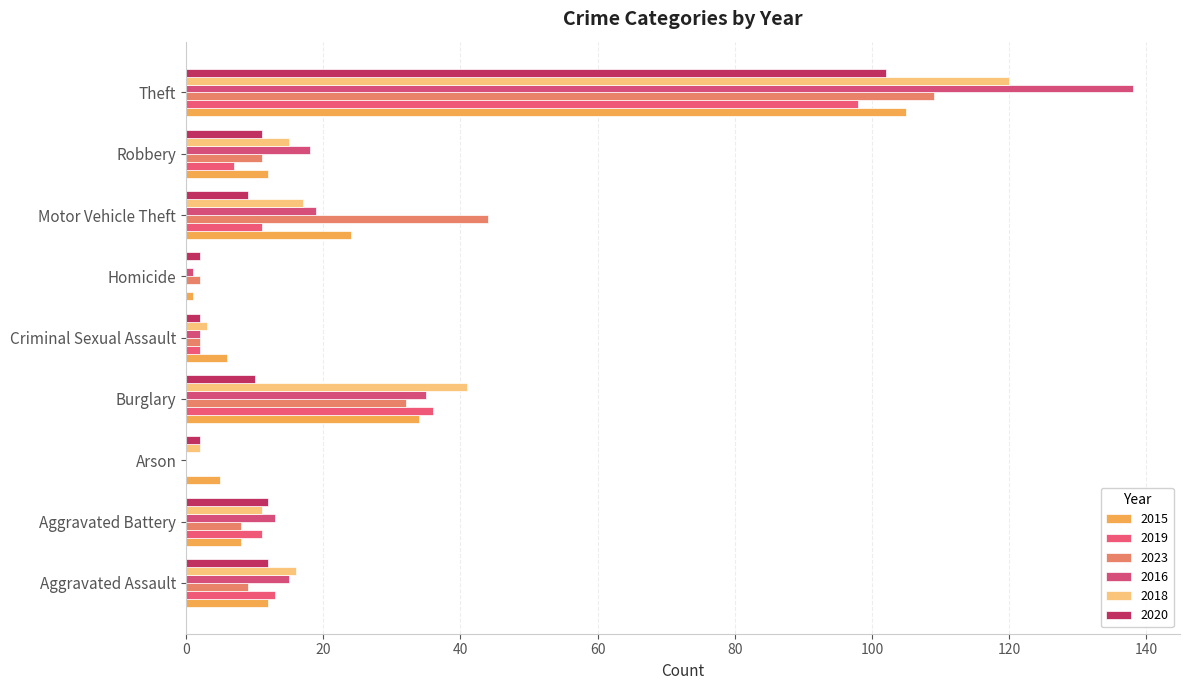

How many data points does each series have?

9